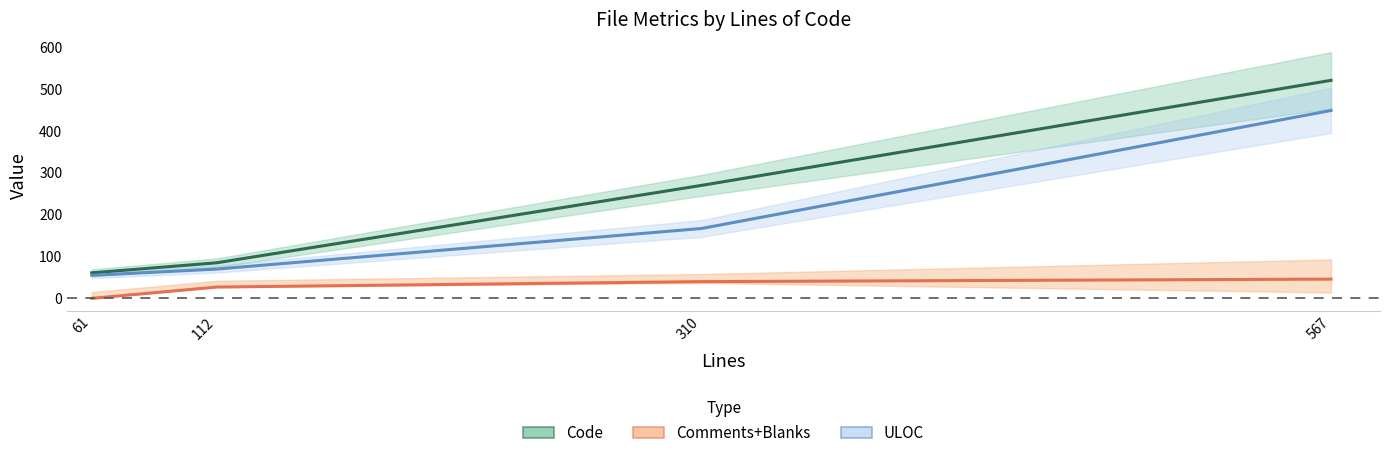

What is the sum of the Code values at README.md (112) and codecov.js (567)?

606